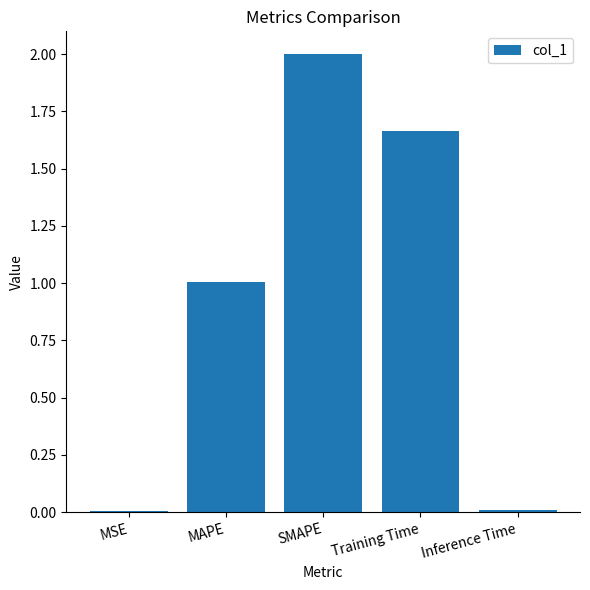

Read the value at MAPE.

1.0